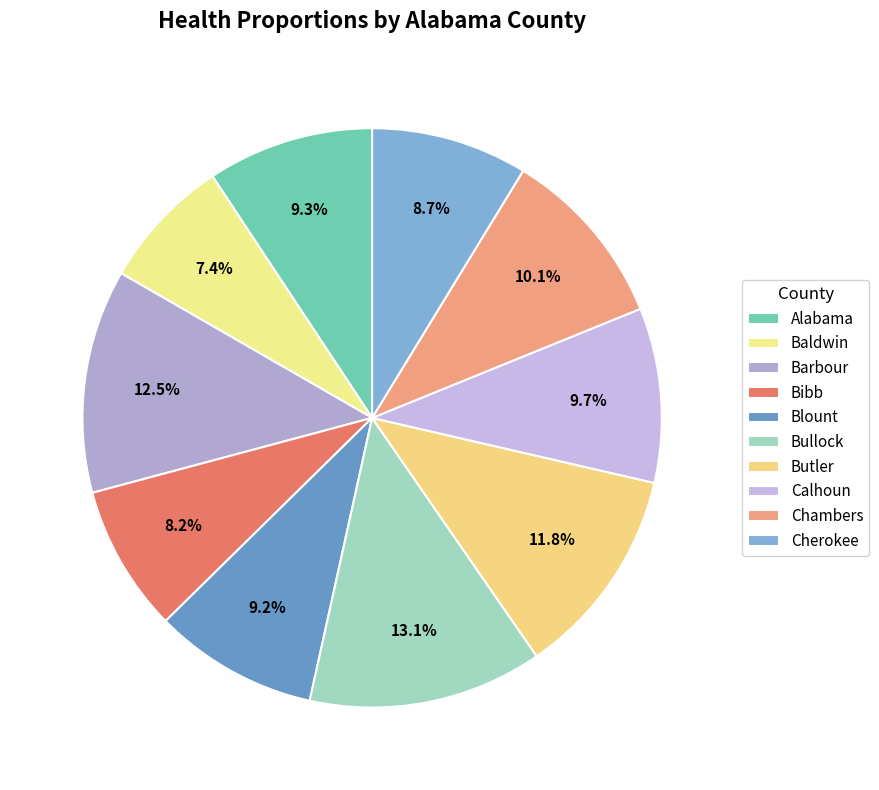

Does Blount represent more than half of the total?

No